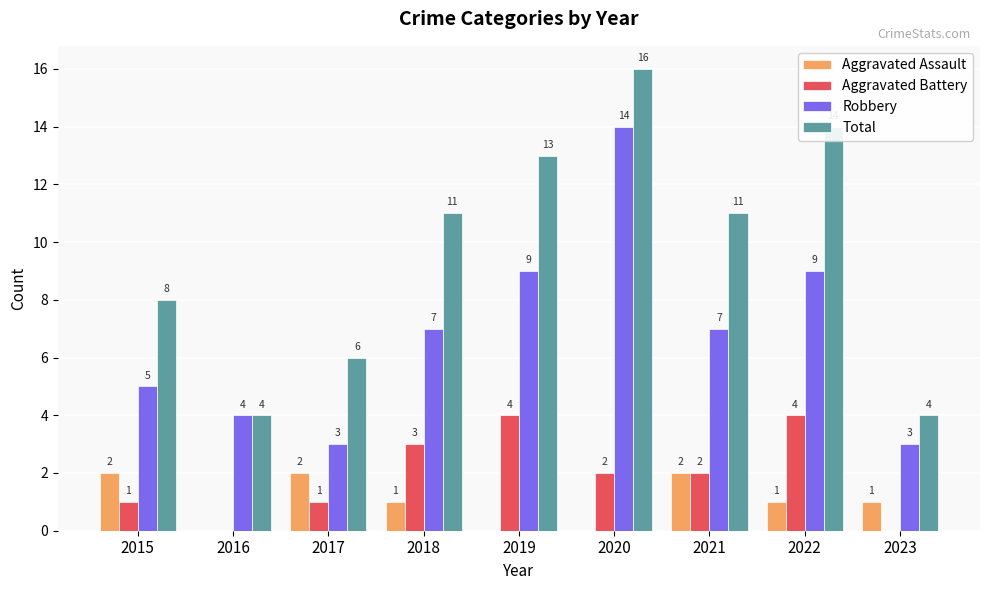

What is the sum of all Total values?

87